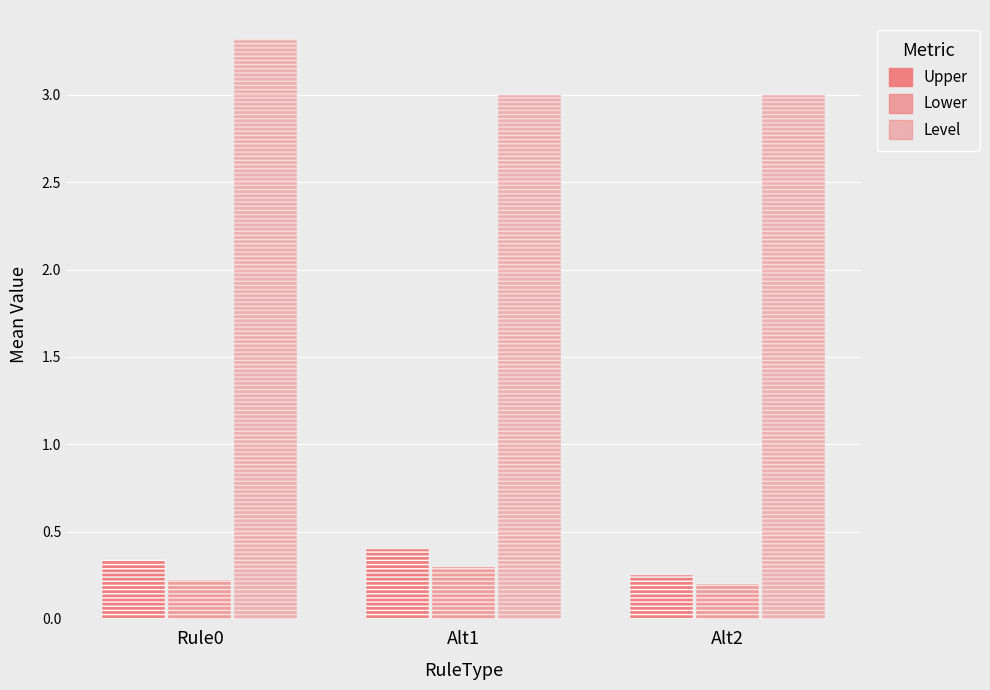

What is the label of the 1st bar from the left?

Rule0